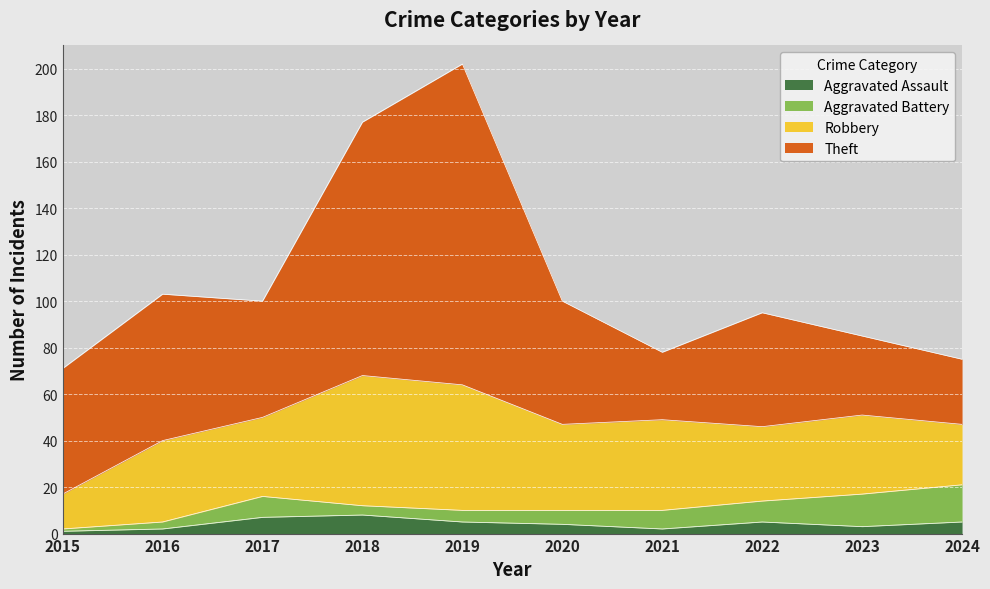

Where is Aggravated Assault nearest to the value 4?

2020